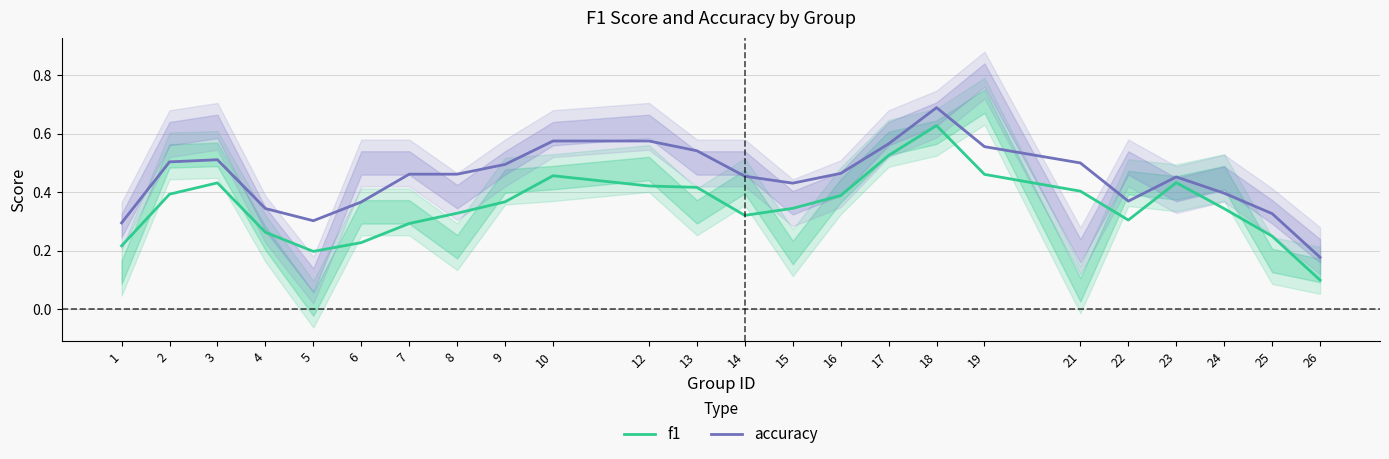

The accuracy series shows 0.6 at 19. True or false?

True